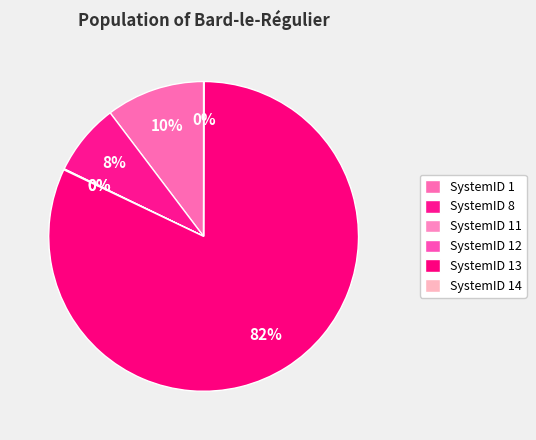

To the nearest percent, what is the difference between the largest and smallest slice percentages?

82%